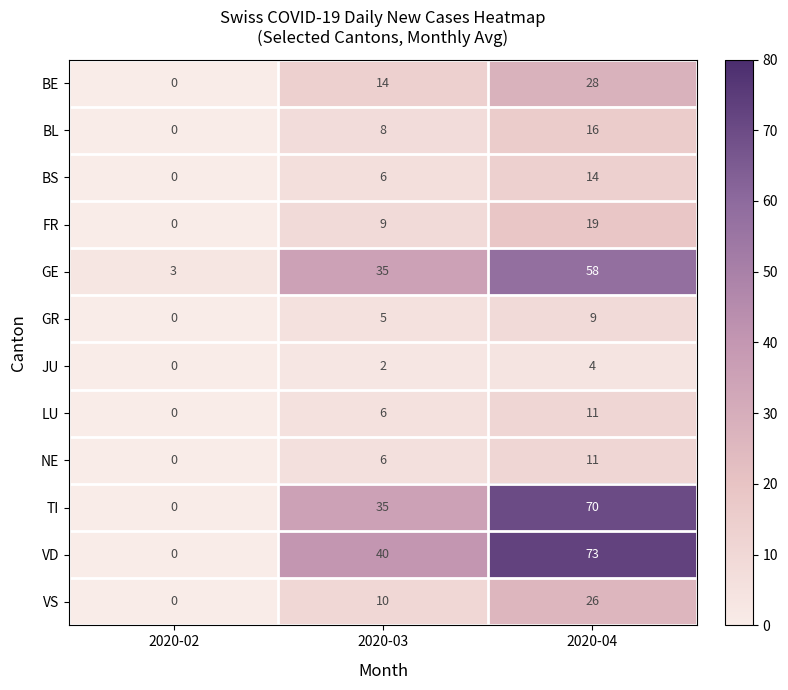

Which series changed the most between 2020-02 and 2020-04?

VD